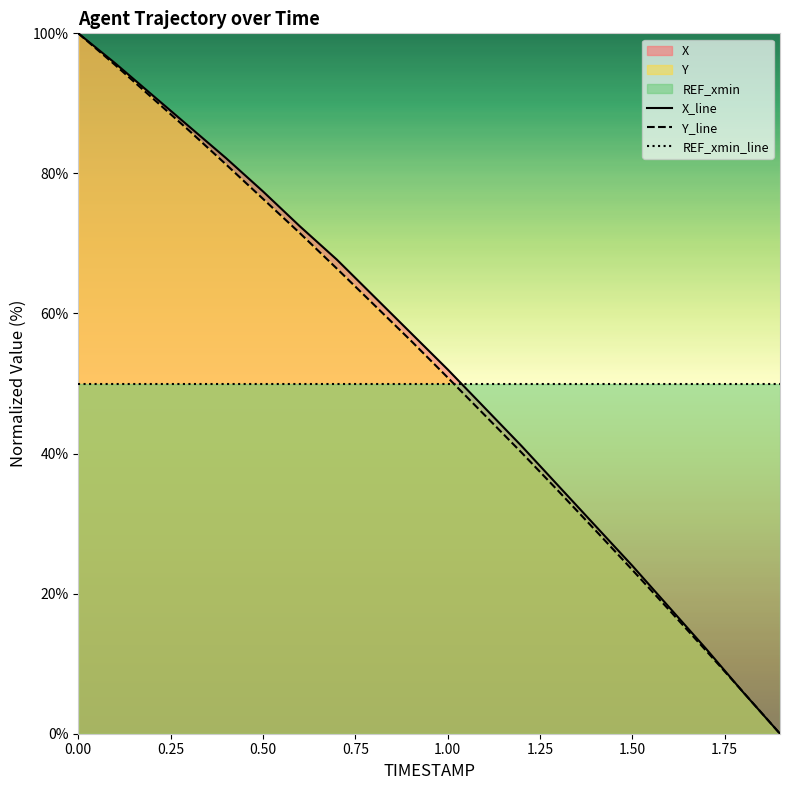

What is the spread (max minus min) of values at 0.00?

50.0